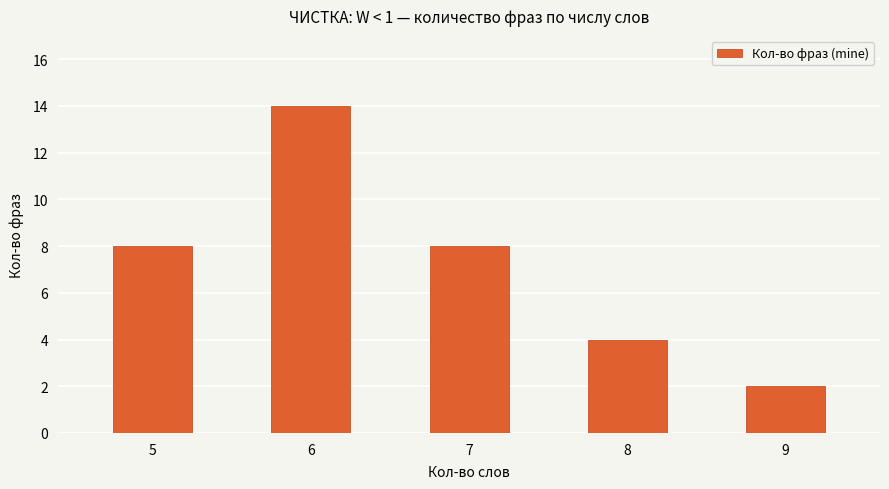

What is the greatest value displayed?

14